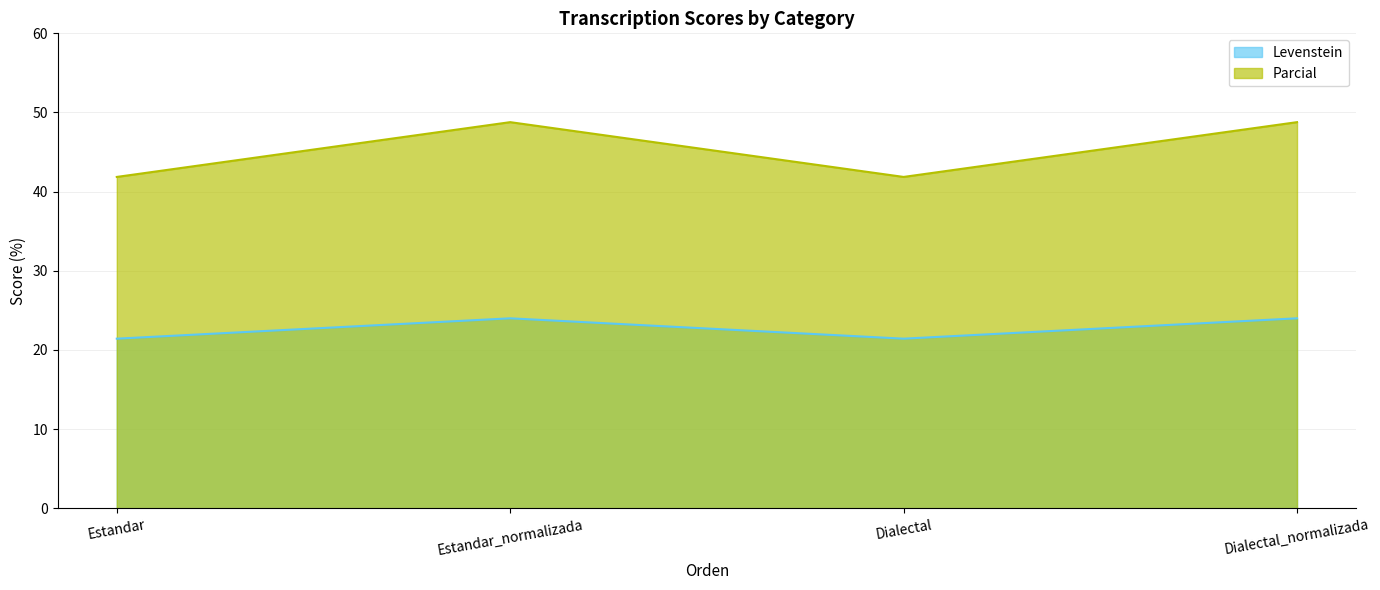

Reading right to left, extract all data points from this chart.

Levenstein: Dialectal_normalizada=24.0	Dialectal=21.4	Estandar_normalizada=24.0	Estandar=21.4
Parcial: Dialectal_normalizada=48.8	Dialectal=41.9	Estandar_normalizada=48.8	Estandar=41.9